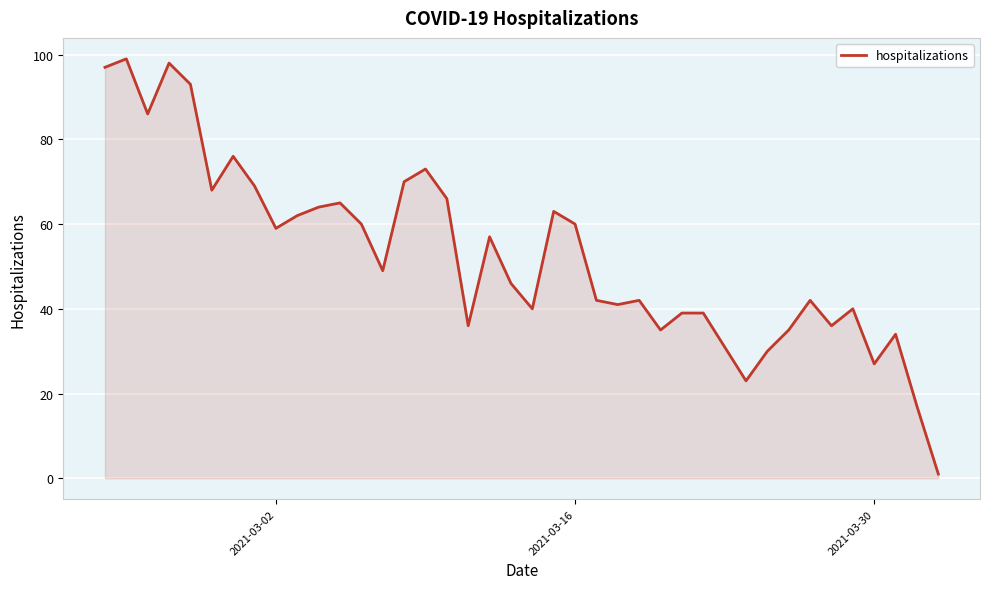

What is the greatest value displayed?

99